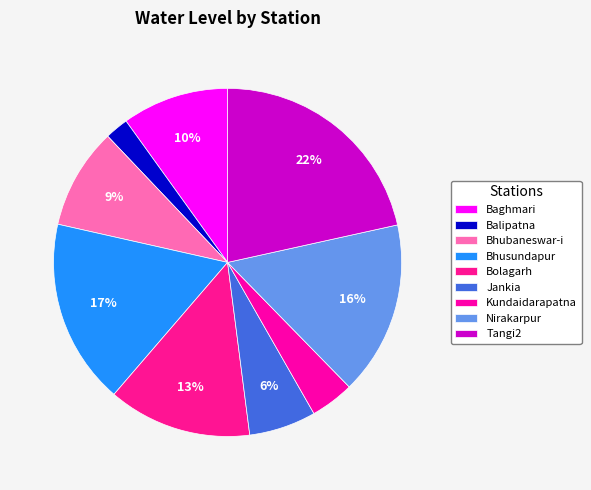

The Bolagarh slice represents 13% of the pie. True or false?

True